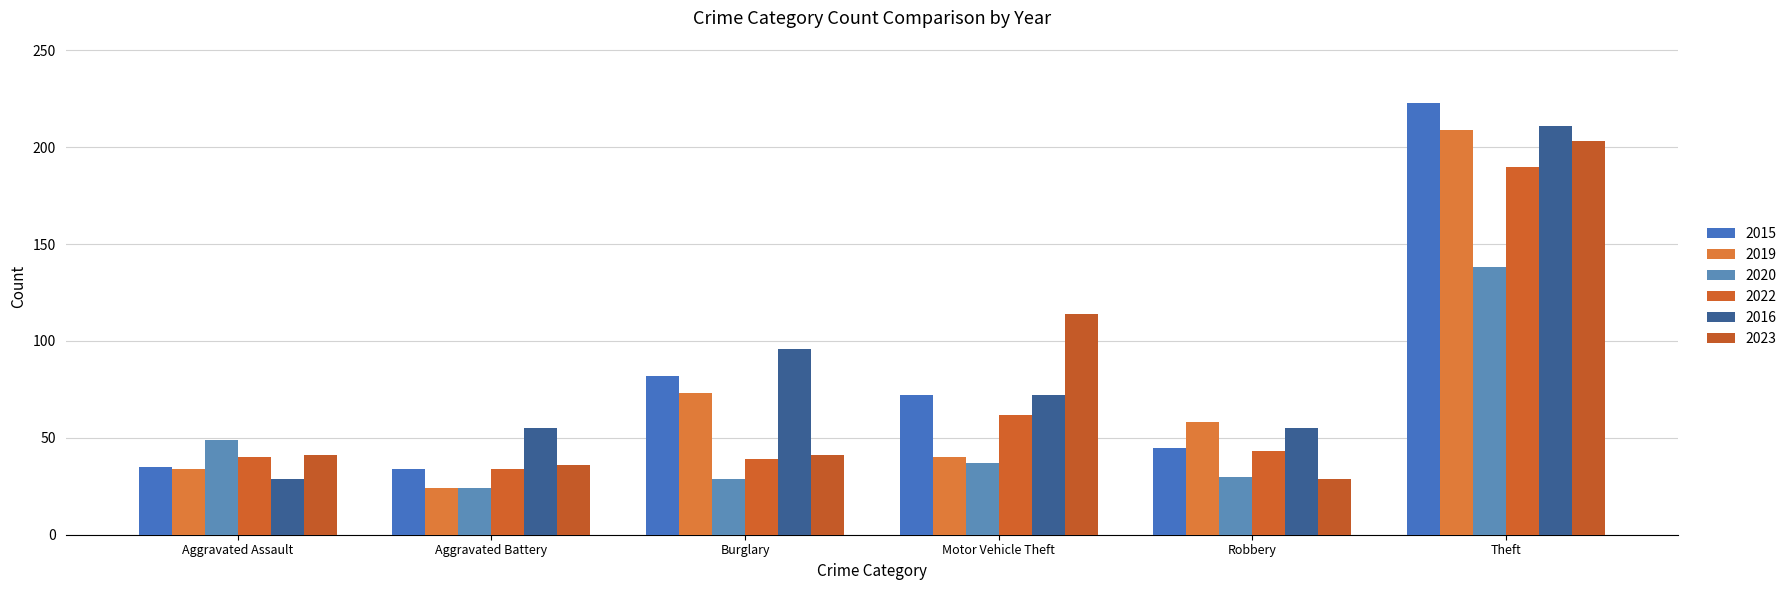

At Aggravated Assault, list the series in order from smallest to largest.

2016, 2019, 2015, 2022, 2023, 2020